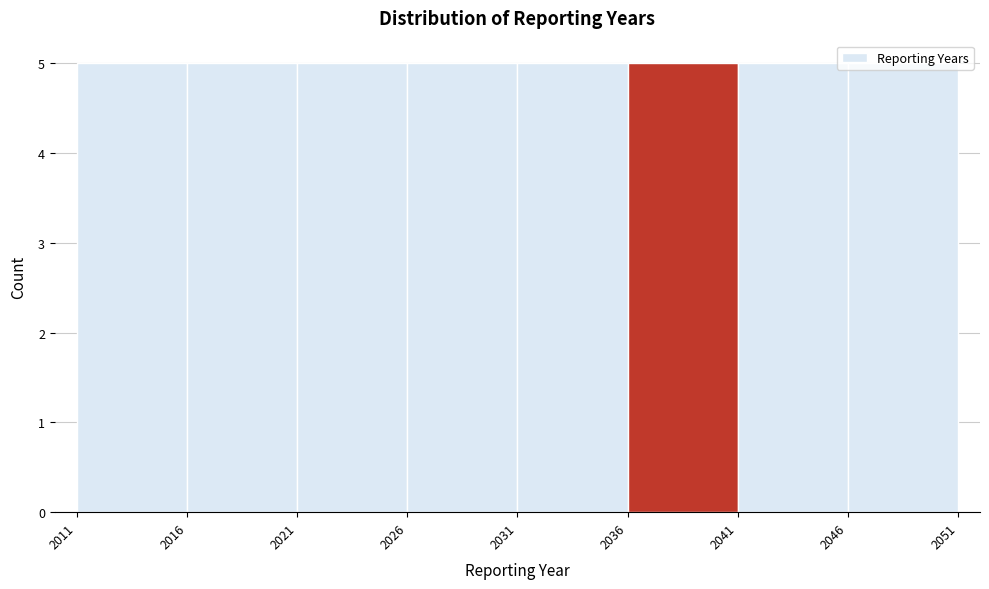

Reading left to right, transcribe this chart: for each bar, give the range it covers on the x-axis and its height. The values are not printed on the chart, so give them approximately, as read against the axis.

2011 to 2016: 5
2016 to 2021: 5
2021 to 2026: 5
2026 to 2031: 5
2031 to 2036: 5
2036 to 2041: 5
2041 to 2046: 5
2046 to 2051: 5